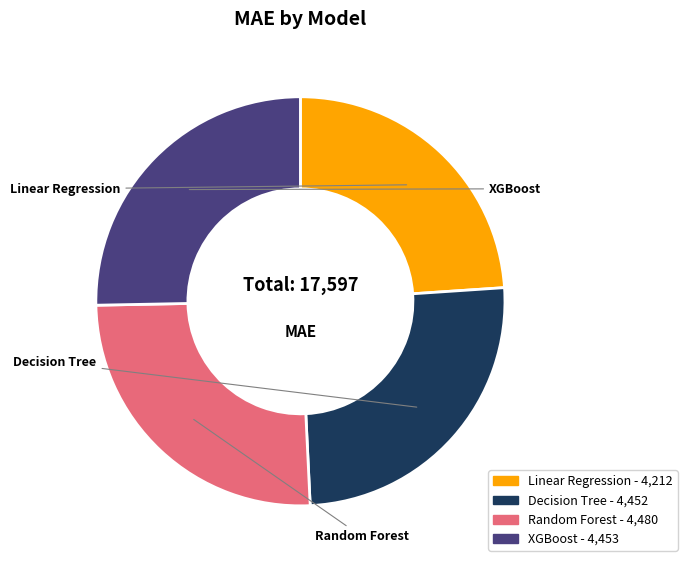

How many slices are in this pie chart?

4